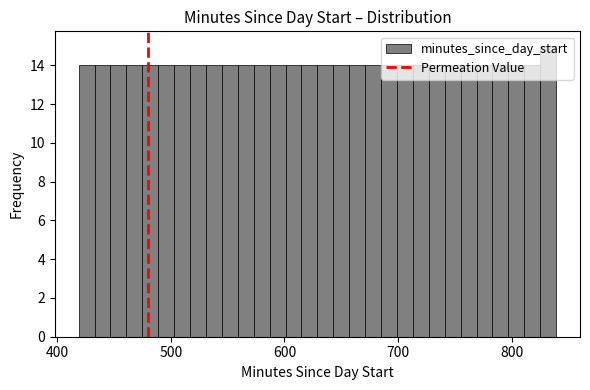

Read against the x-axis, roughly where is the centre of the tallest bar?

830